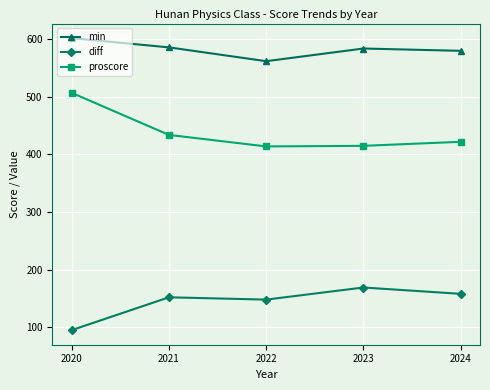

What is the minimum value shown in the chart?

95